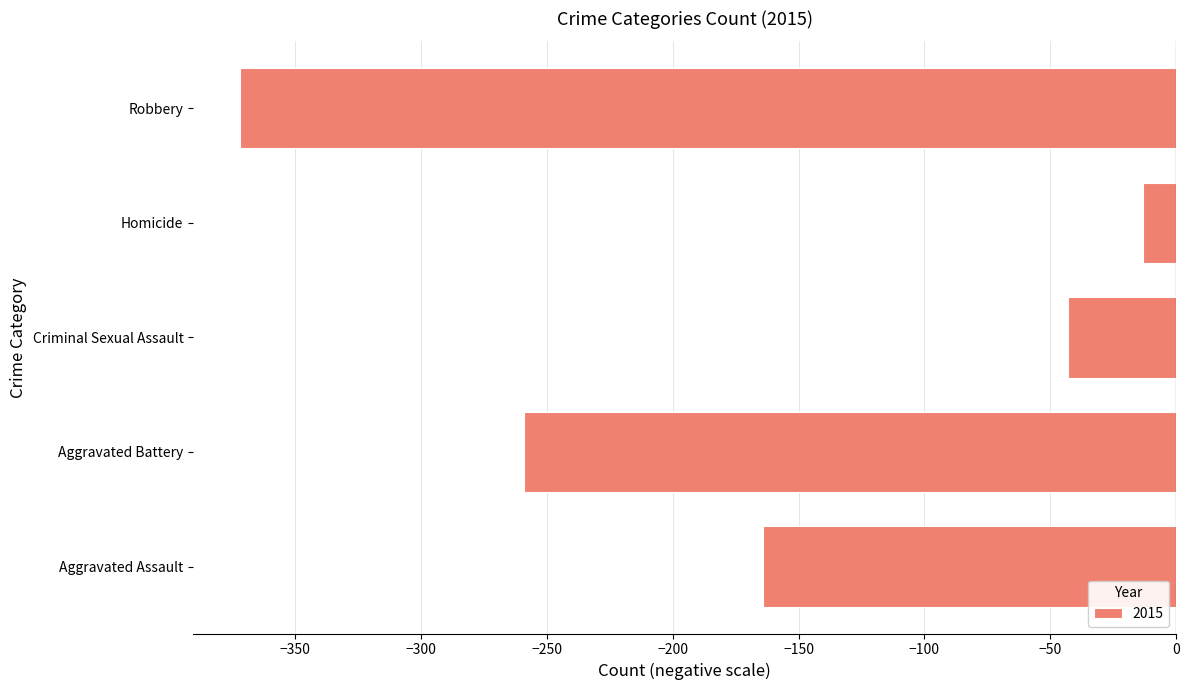

The chart shows a value of -249 at Aggravated Assault. True or false?

False